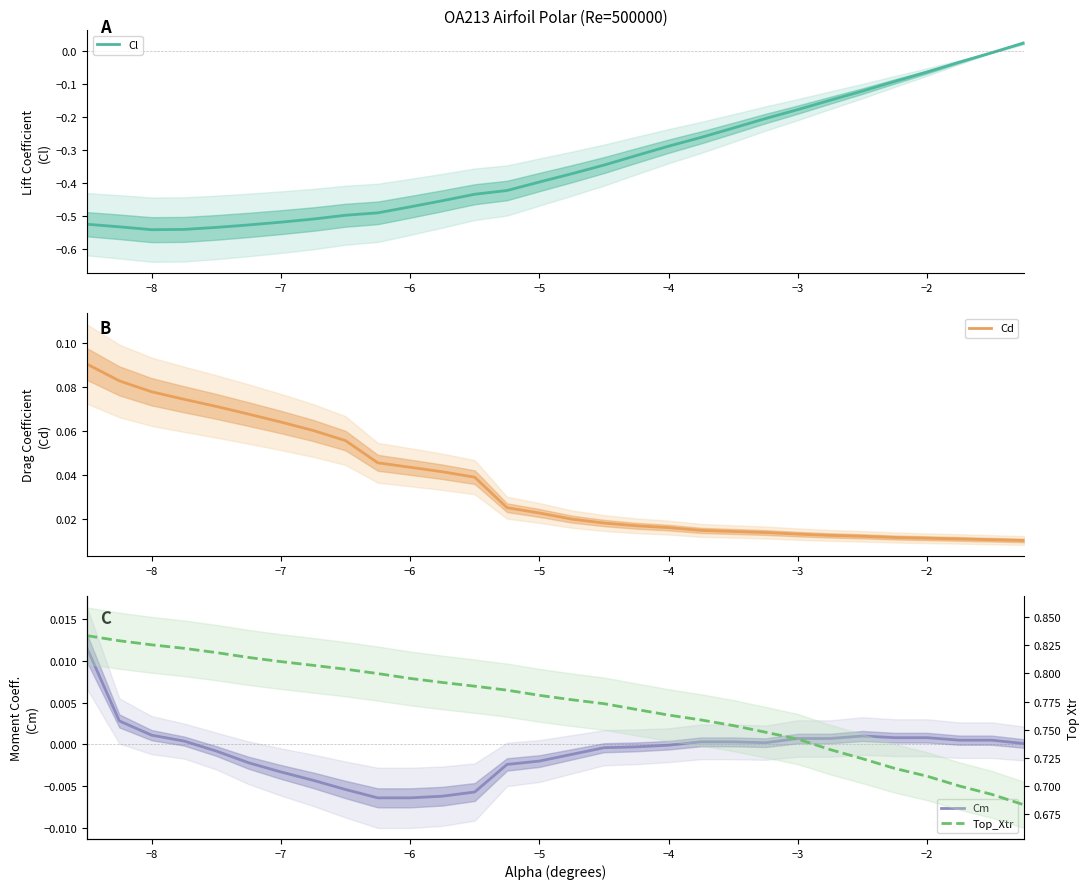

The value of Cl at −5 is -0.6. True or false?

False